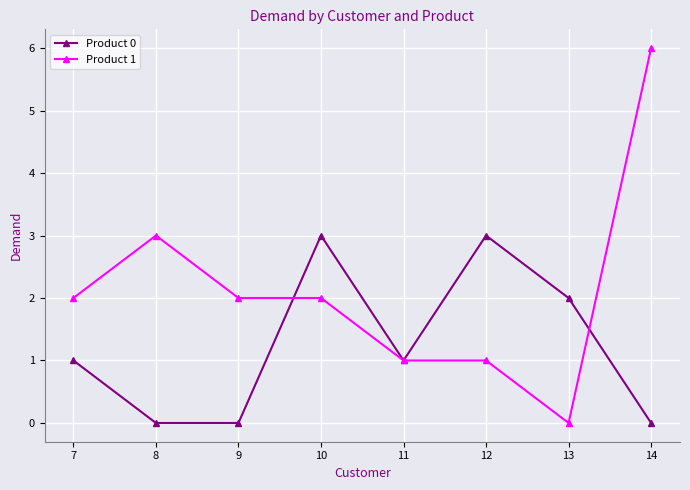

True or false: Product 1 has more than 0 points higher than both neighbors.

True